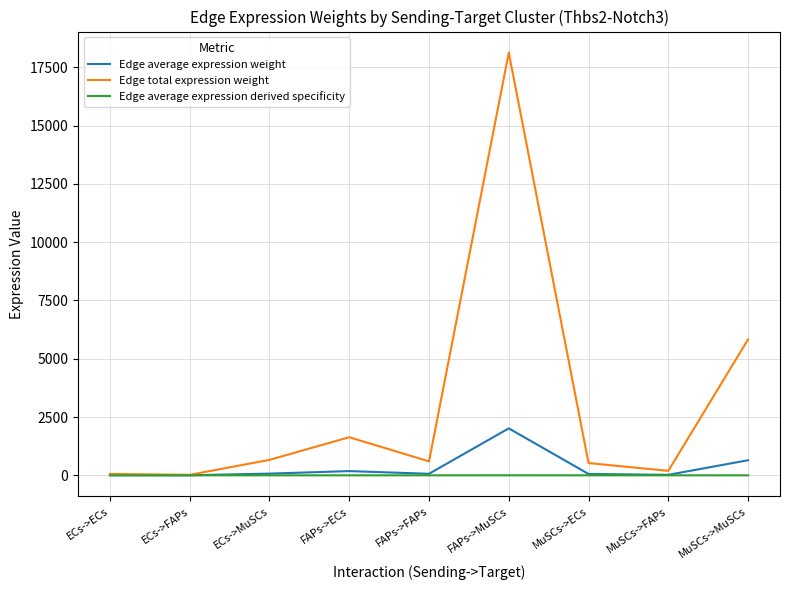

List the series in order of their peak value, lowest first.

Edge average expression derived specificity, Edge average expression weight, Edge total expression weight